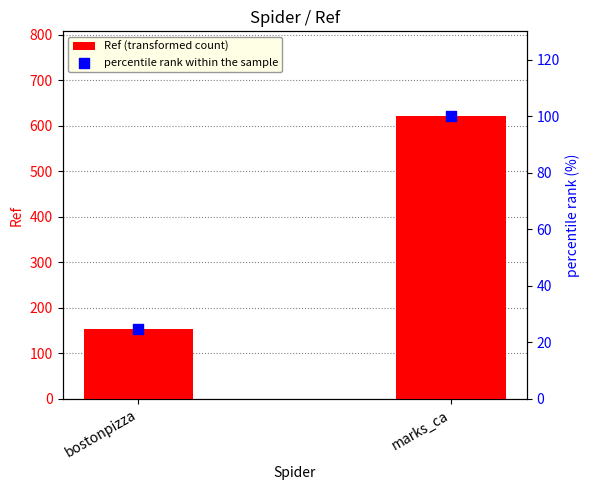

Which series has the largest total across all categories?

Ref (transformed count)